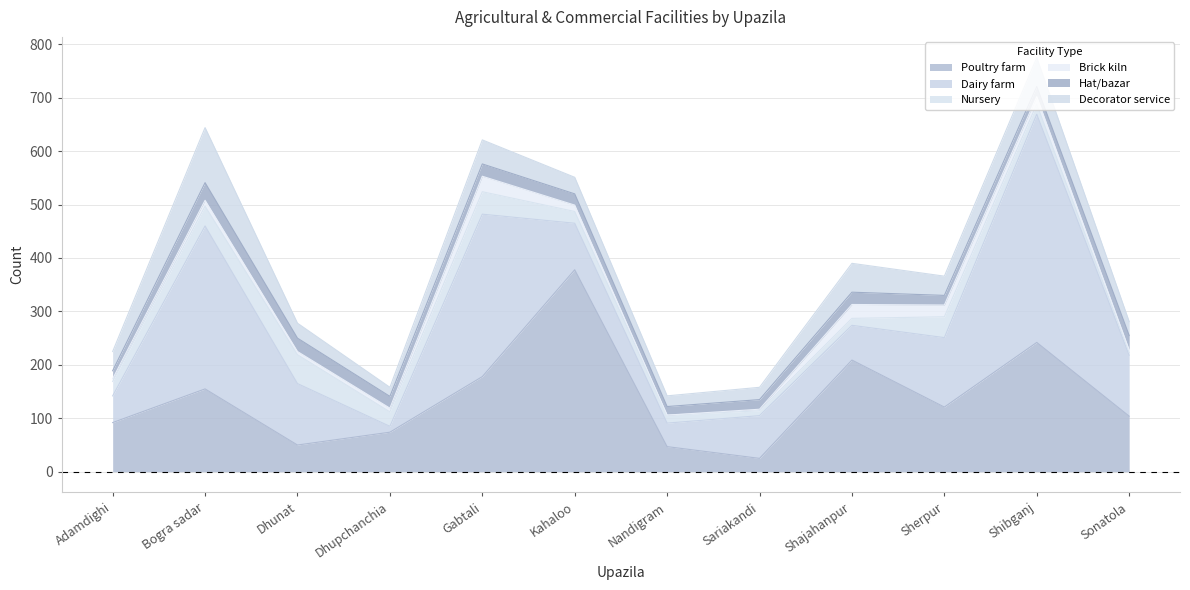

What are all the series names shown in the legend?

Poultry farm, Dairy farm, Nursery, Brick kiln, Hat/bazar, Decorator service